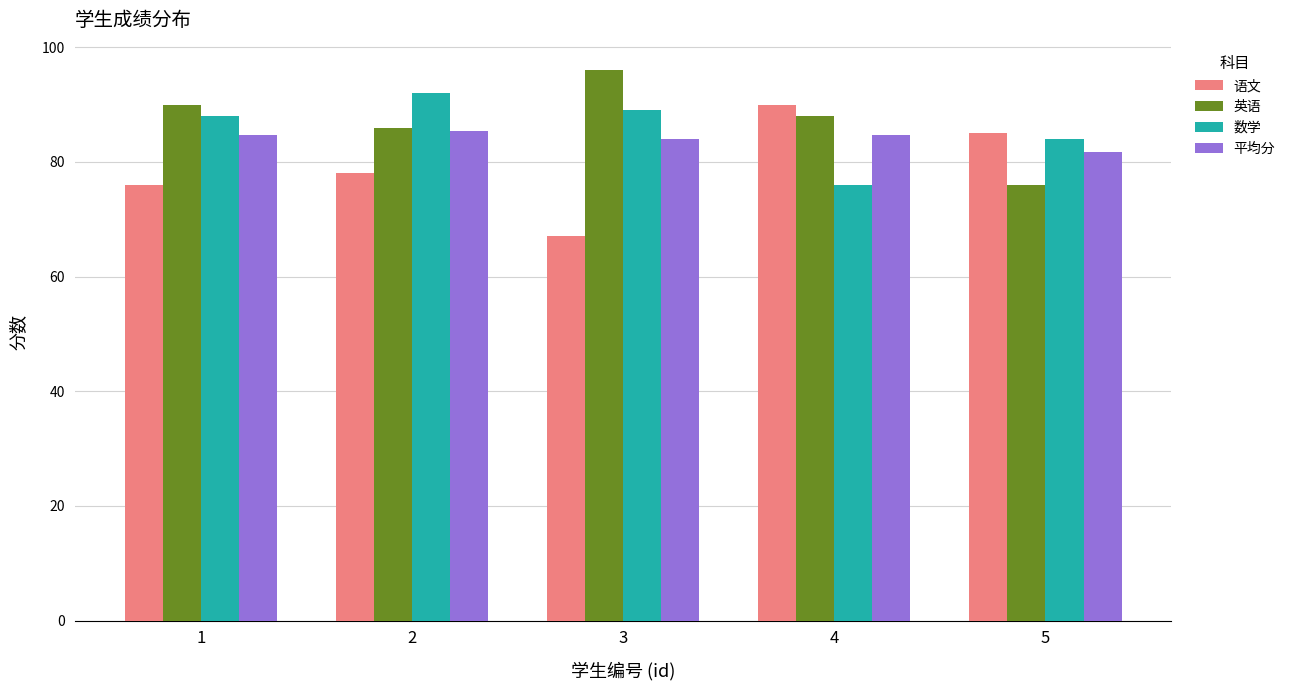

List the series in order of their peak value, lowest first.

平均分, 语文, 数学, 英语